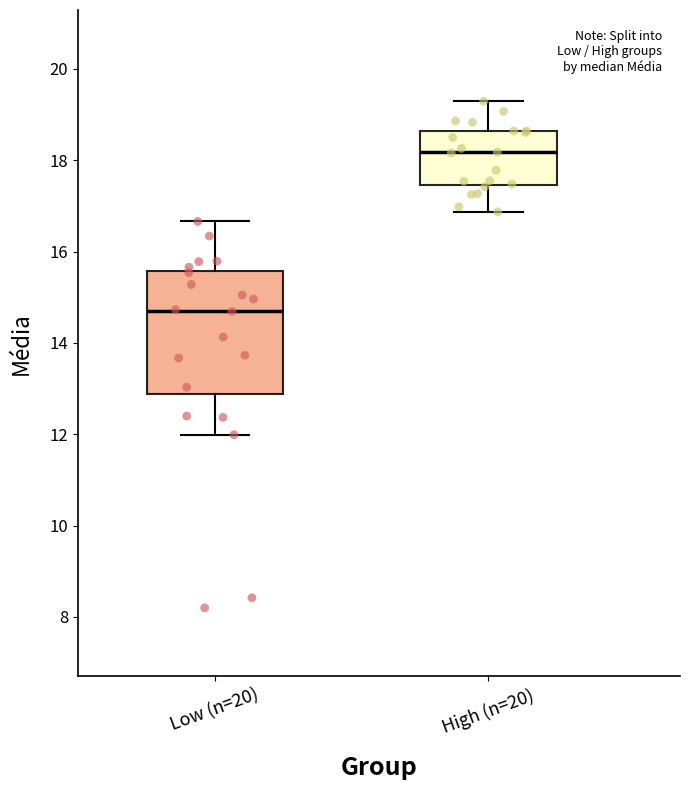

Which box is the tallest, from its lower edge to its upper edge?

Low (n=20)